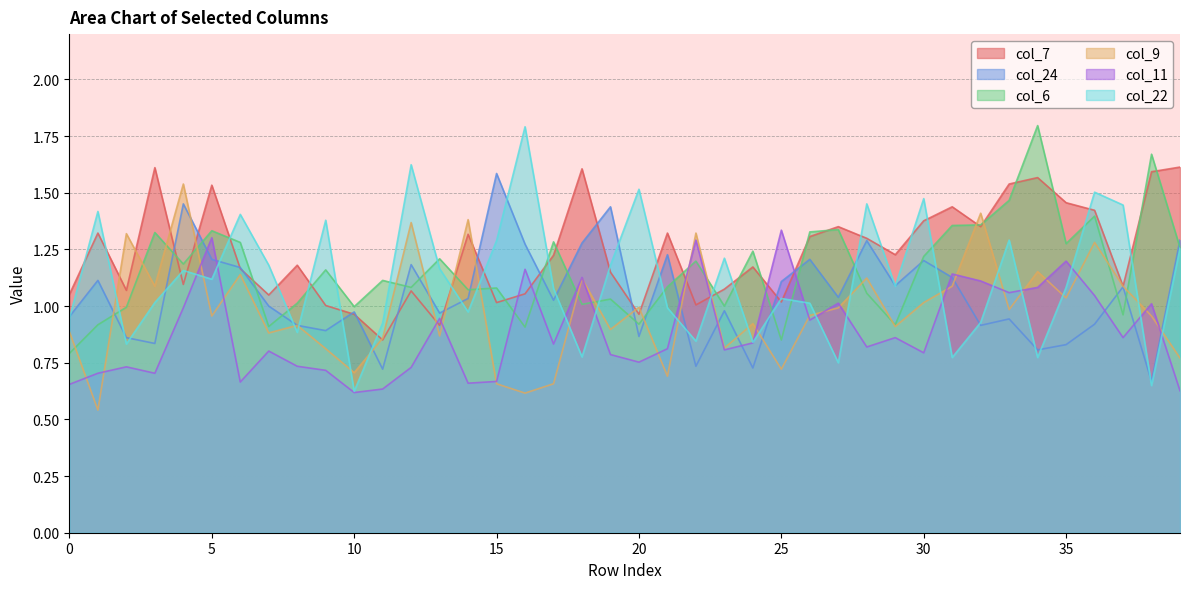

What is the difference between the maximum and minimum values in the col_11 series?

0.7